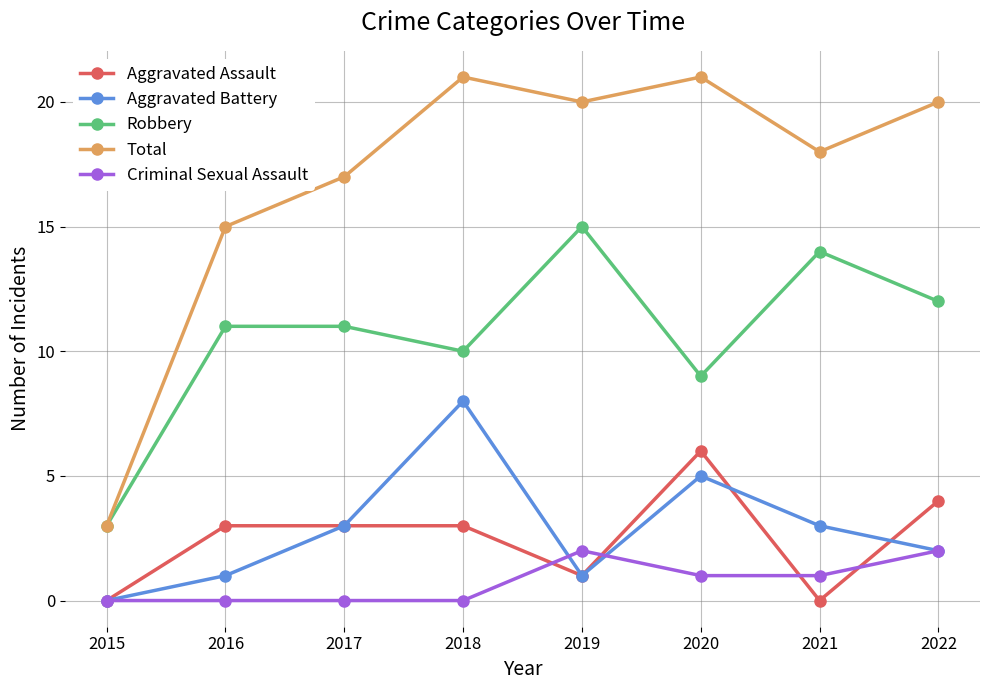

What is the value of the Aggravated Battery point at the 2nd from the left?

1